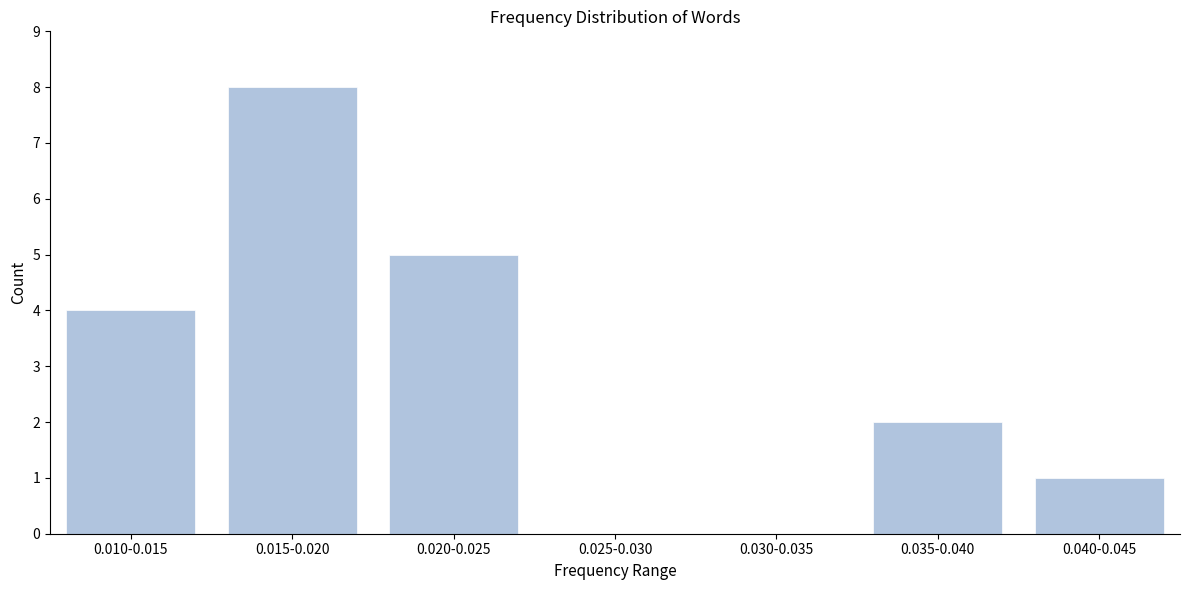

Reading left to right, extract all data points from this chart.

0.010-0.015=4	0.015-0.020=8	0.020-0.025=5	0.025-0.030=0	0.030-0.035=0	0.035-0.040=2	0.040-0.045=1